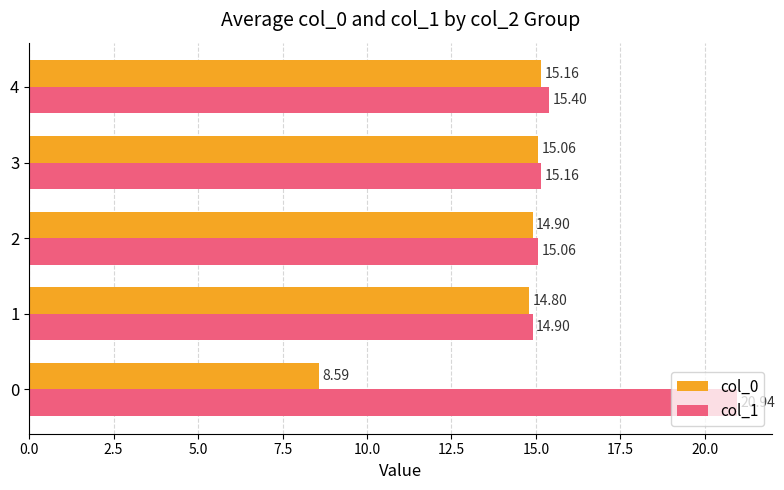

Which series has the largest range (max minus min)?

col_0